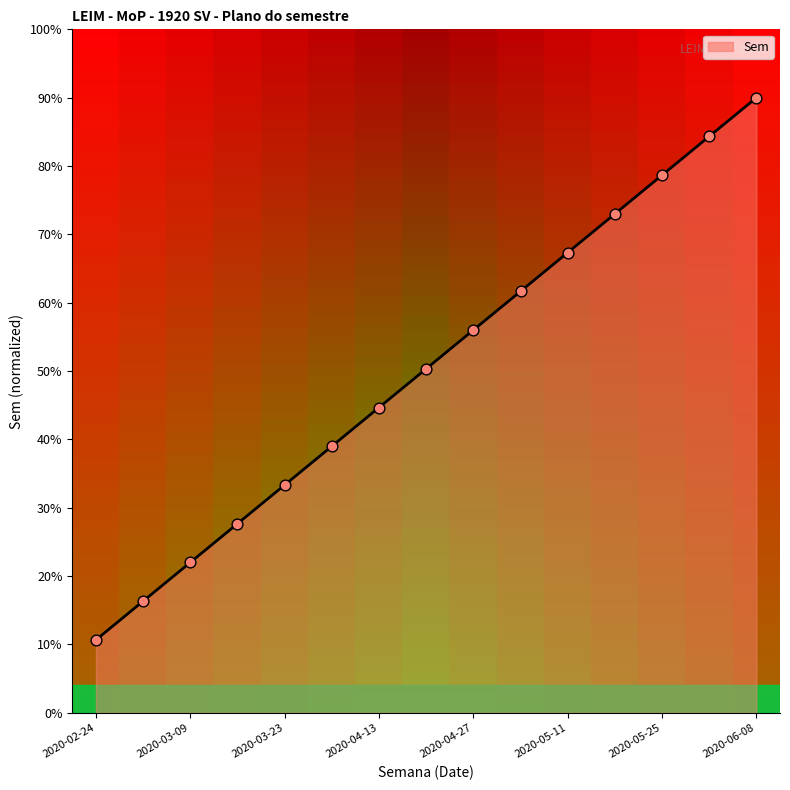

What is the greatest value displayed?

90.0